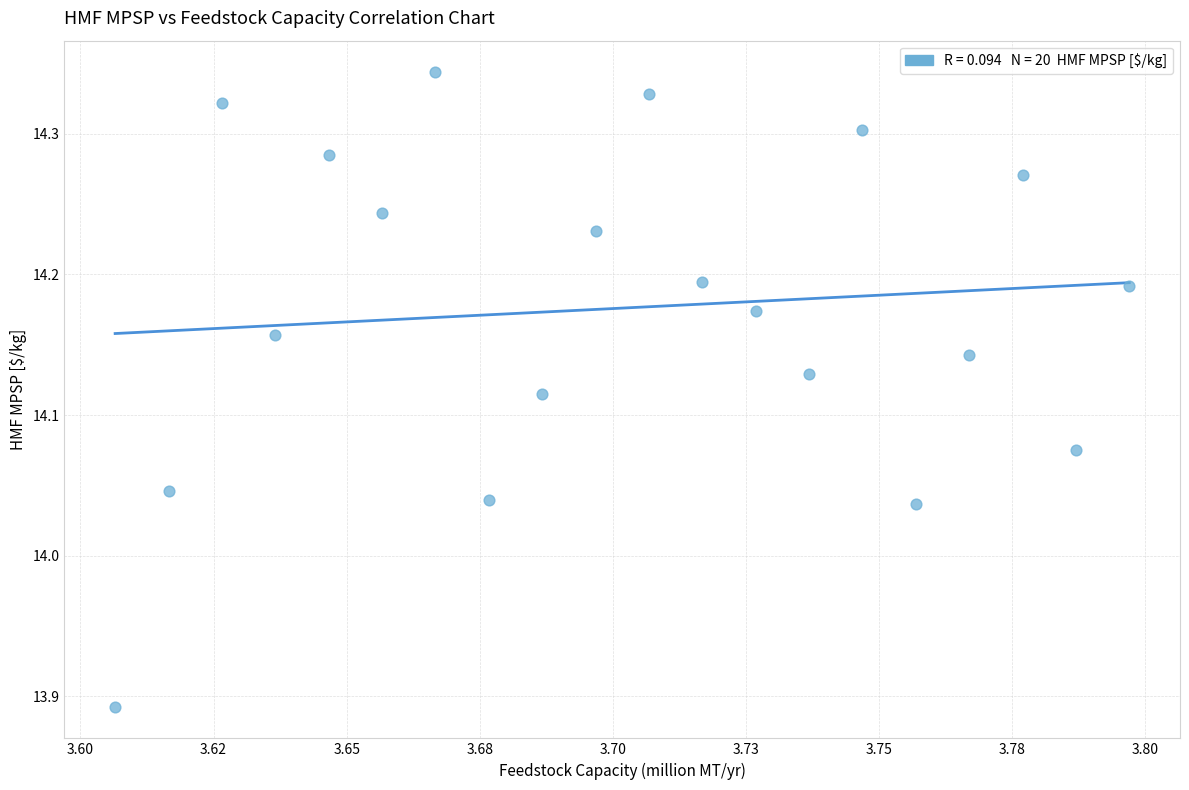

What is the range of Y values (max minus min)?

0.5